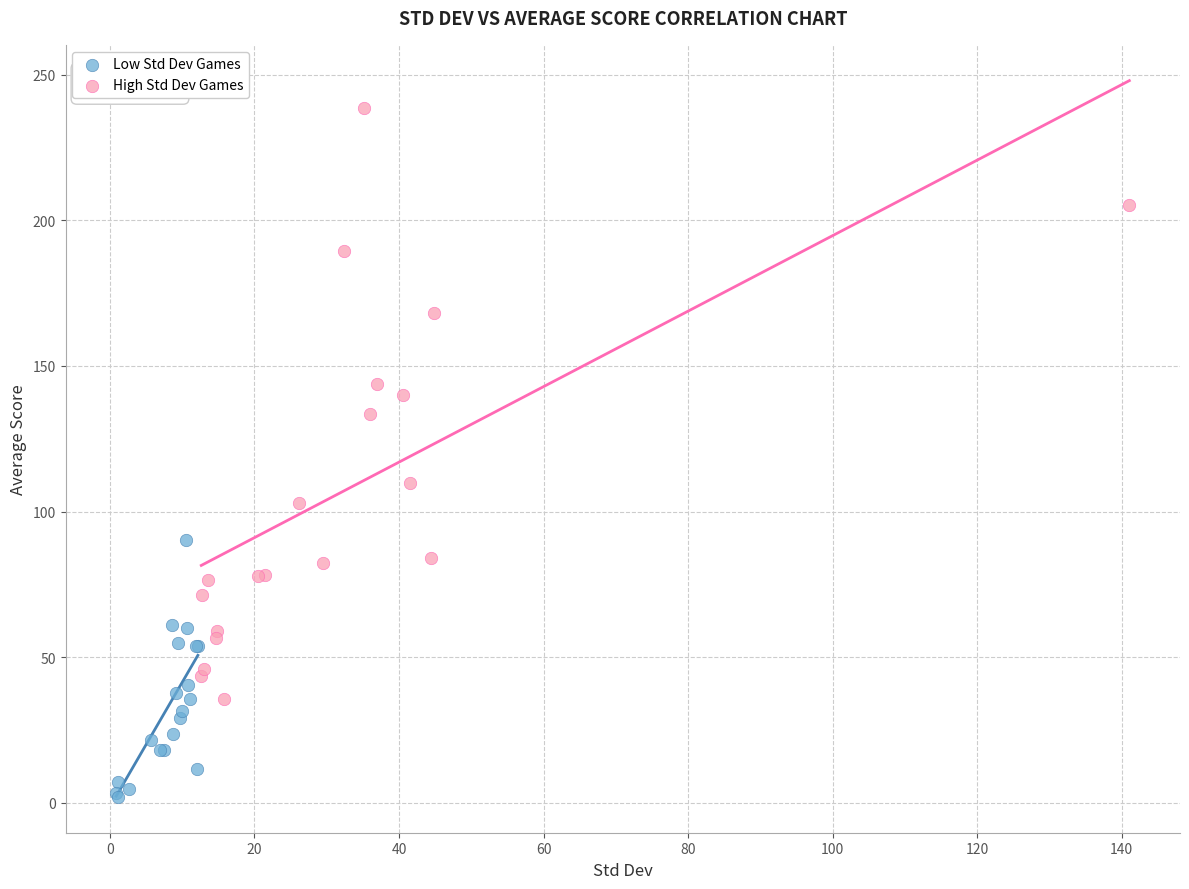

Which series contains the lowest Y value?

Low Std Dev Games